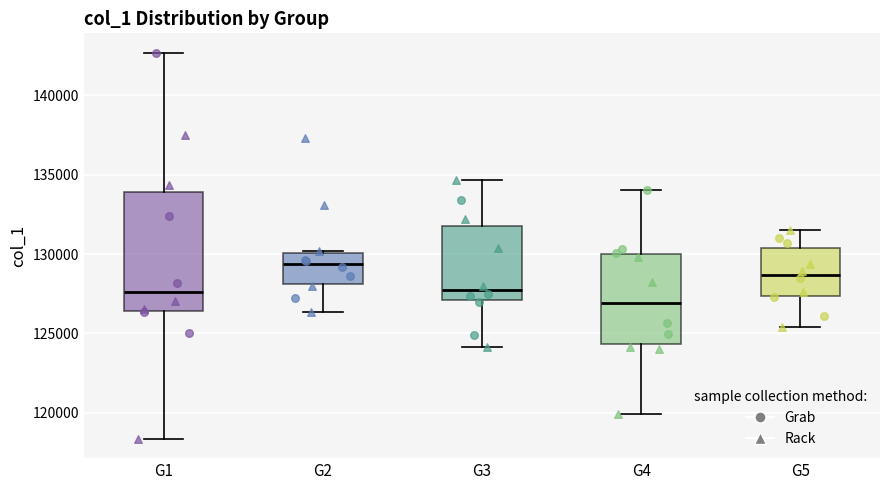

Where does the upper whisker of the box for G3 end on the y-axis? The values are not printed on the chart, so give them approximately, as read against the axis.

134500